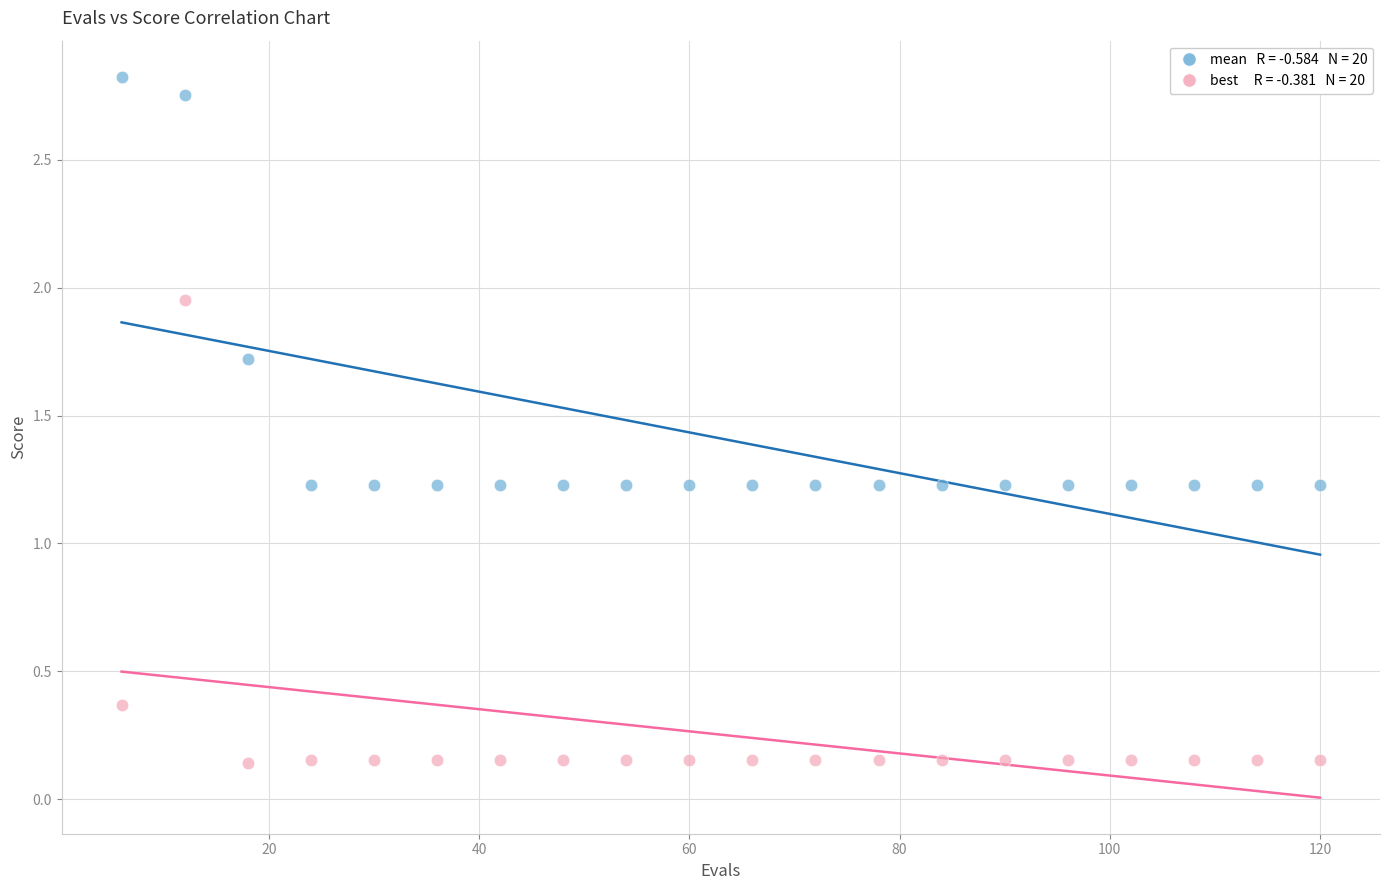

Across all data points, what is the range of Y values (max minus min)?

2.7